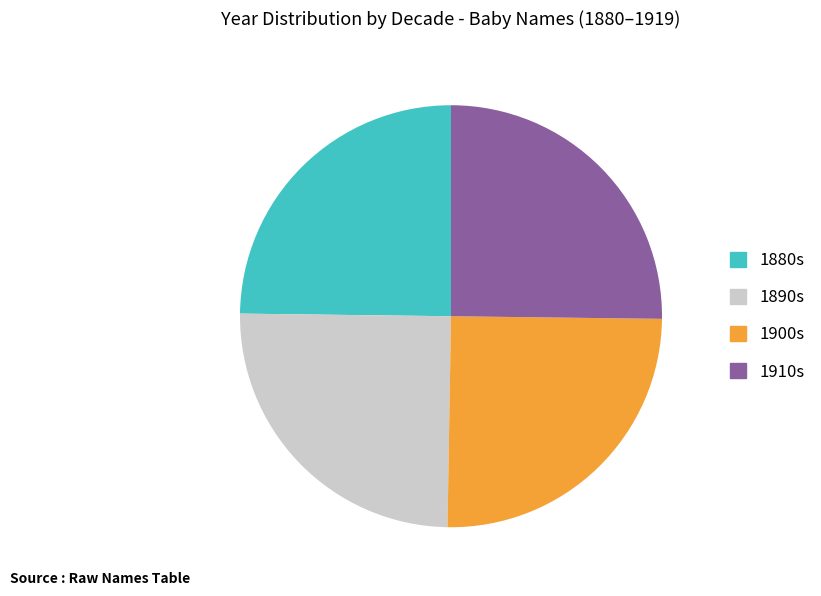

Approximately how many times larger is the value at 1910s compared to 1890s?

1.0